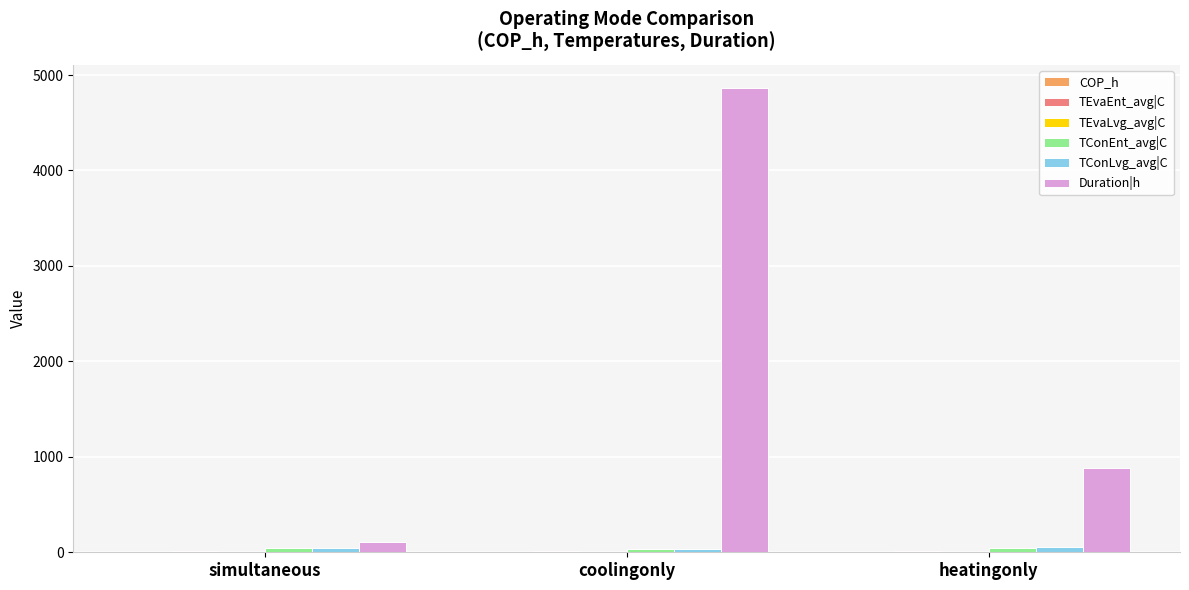

Which category has the highest value across all series?

coolingonly